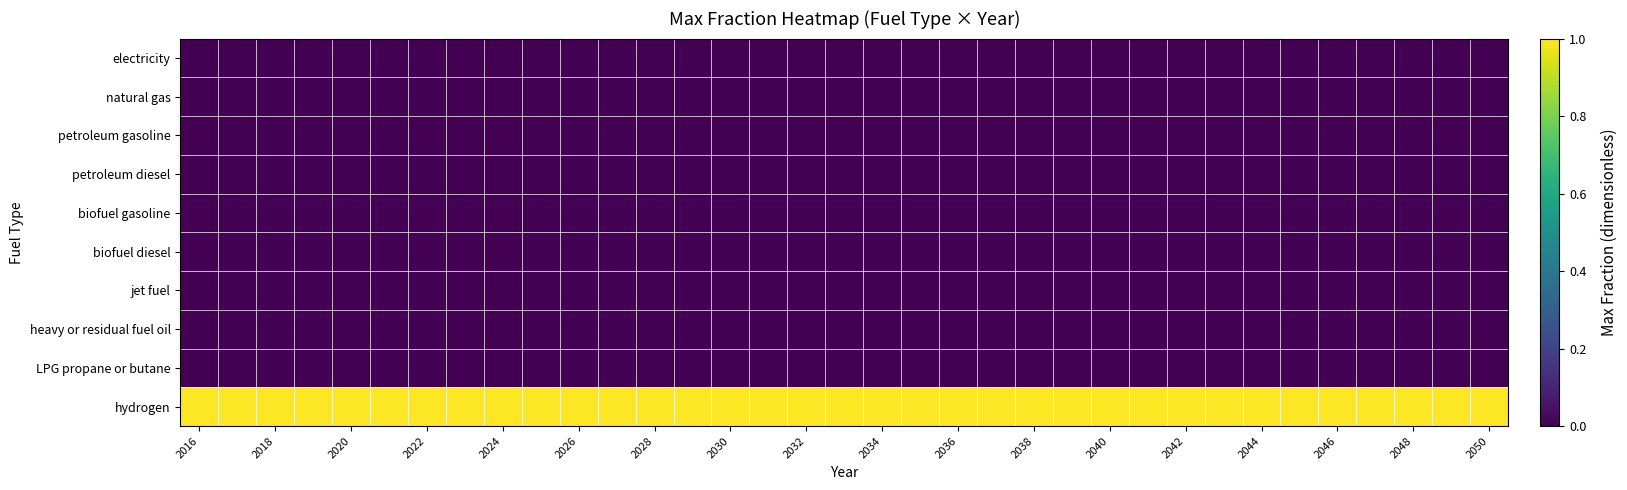

At which category is the sum across all series the highest?

2016